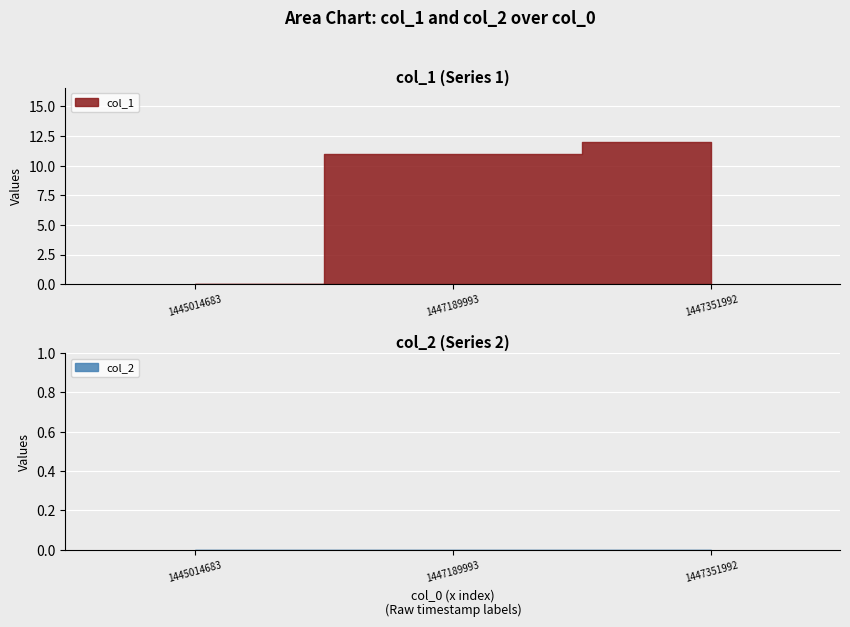

Reading right to left, extract all data points from this chart.

col_1: 12	11	0
col_2: 0	0	0